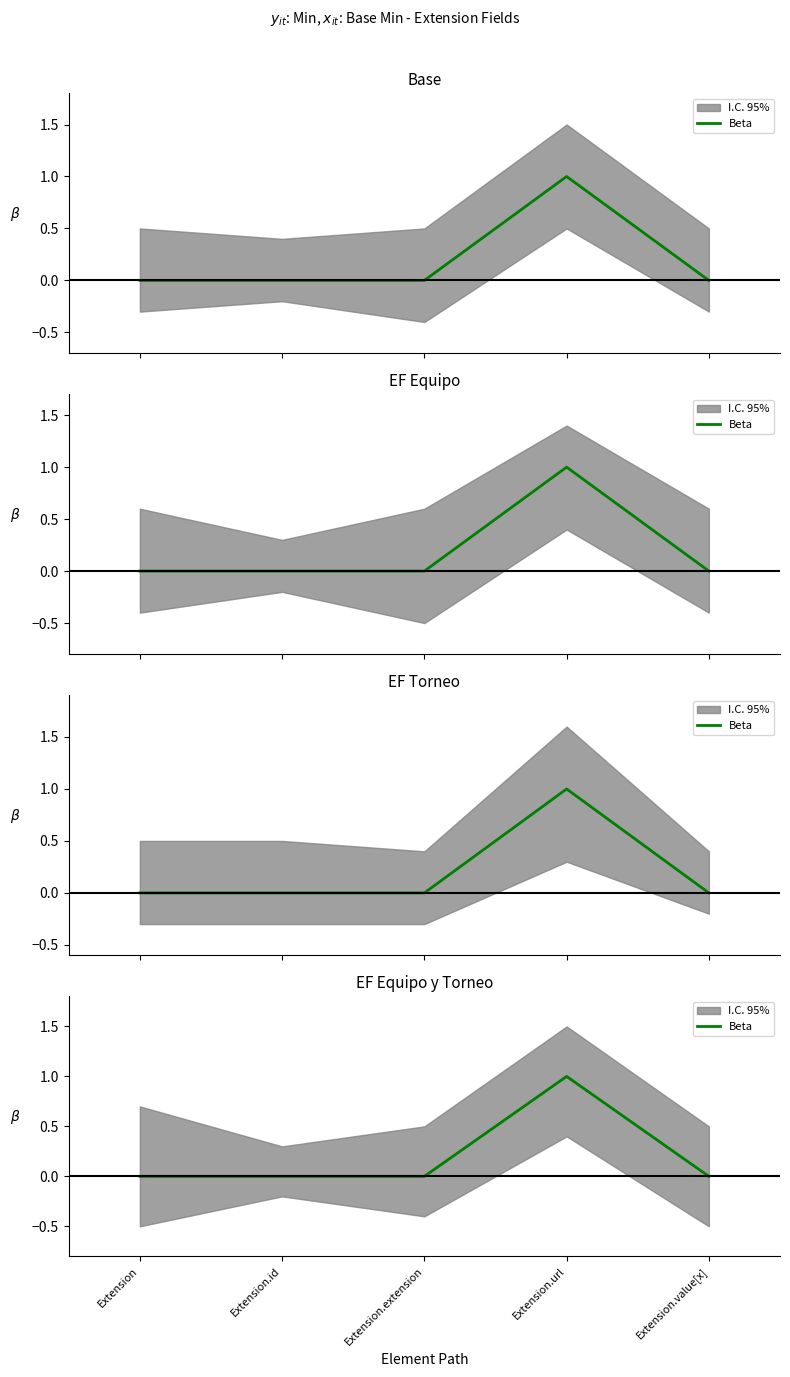

Count the number of values greater than 0.

1